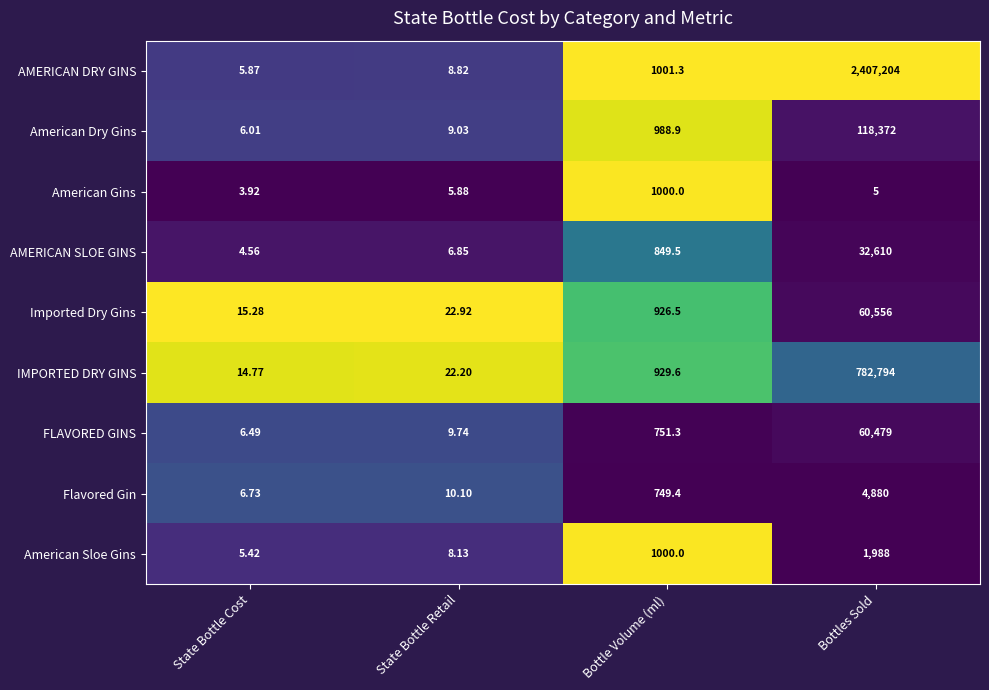

Which series has the largest total across all categories?

AMERICAN DRY GINS